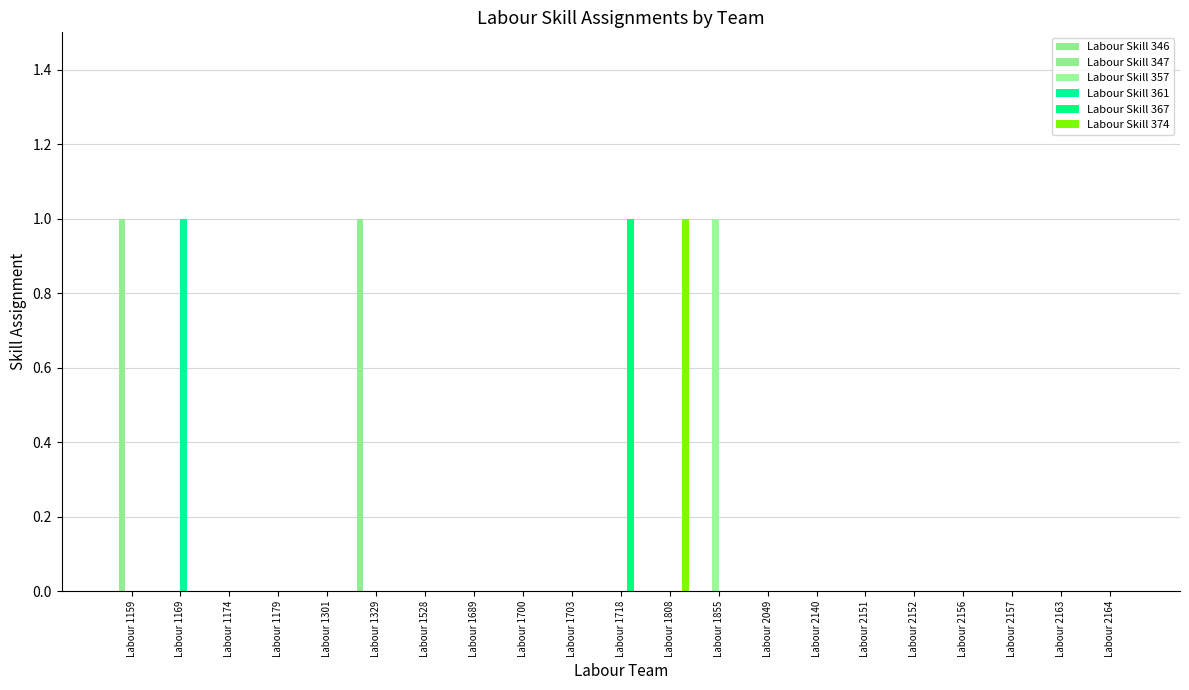

Which category has the highest value in the Labour Skill 347 series?

Labour 1159